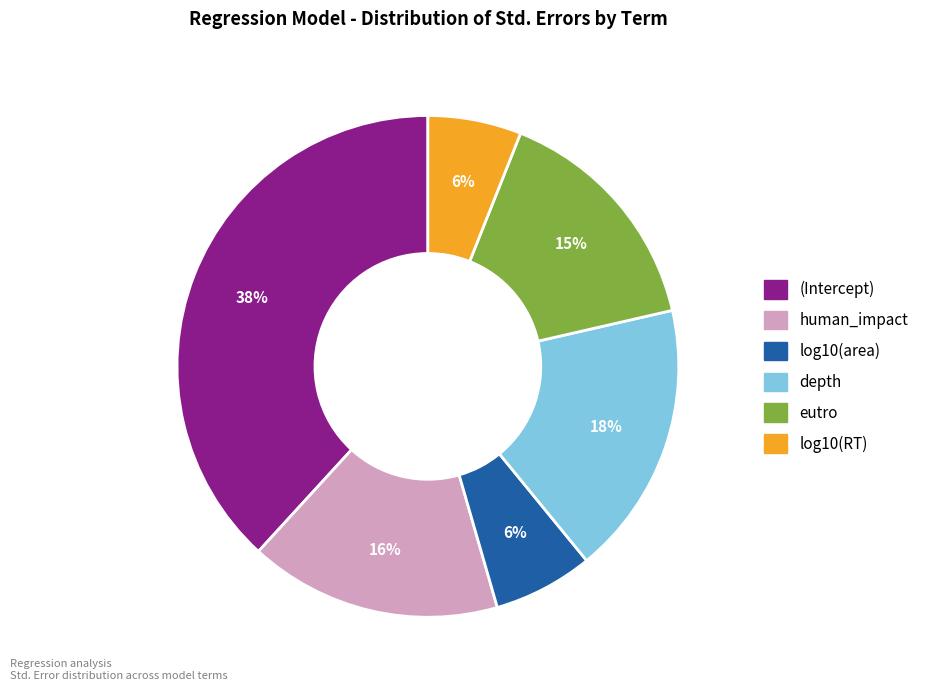

Is it true that log10(area) is 6% of the pie?

True